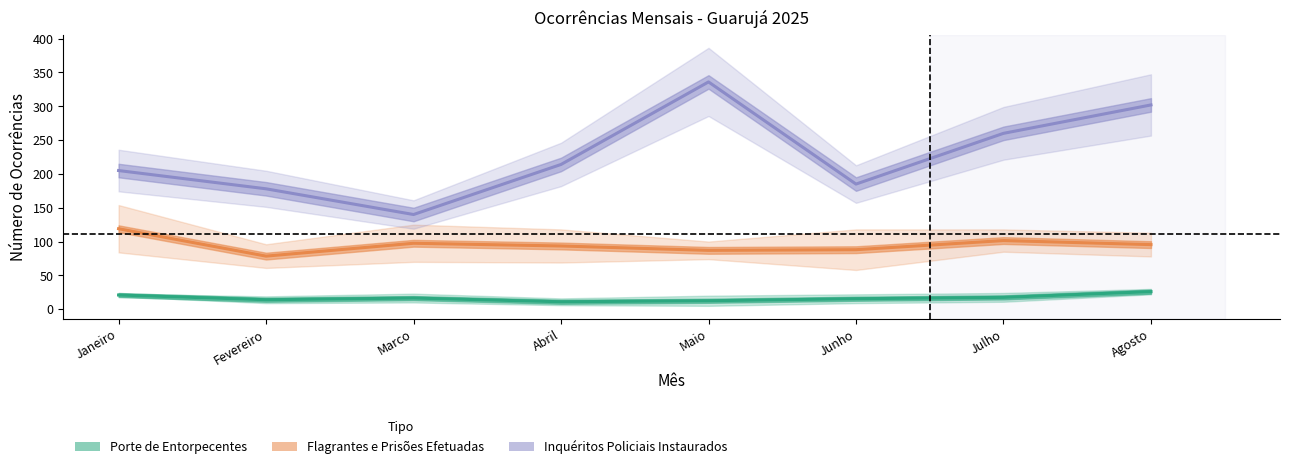

Does the chart have visible grid lines?

No